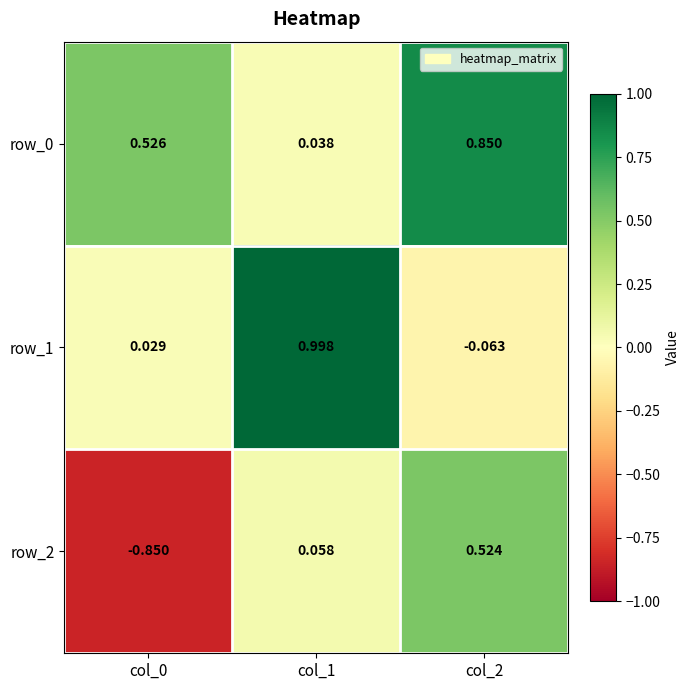

Is the value of row_0 at col_0 greater than the value of row_1 at col_2?

Yes